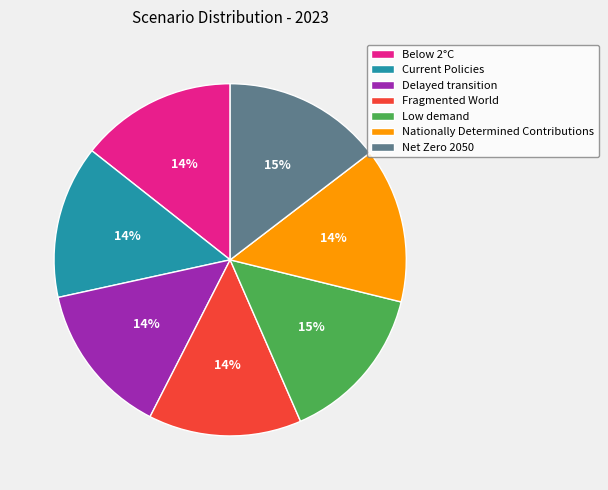

Is it true that Low demand is 5% of the pie?

False